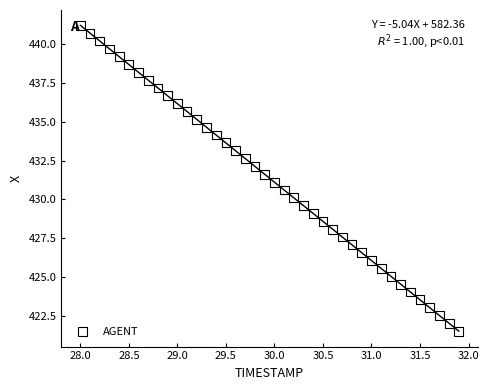

What is the range of X values (max minus min)?

3.9